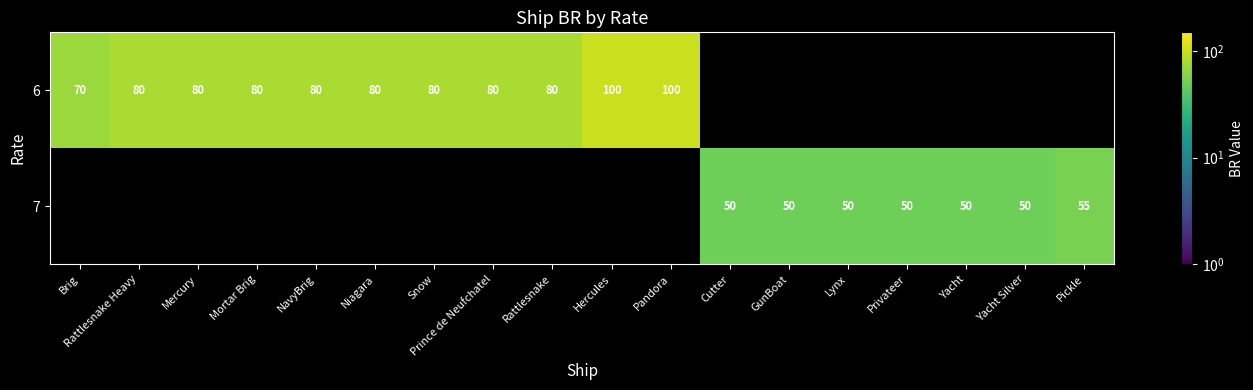

Is the value of 6 at Mortar Brig greater than the value of 7 at Yacht Silver?

Yes